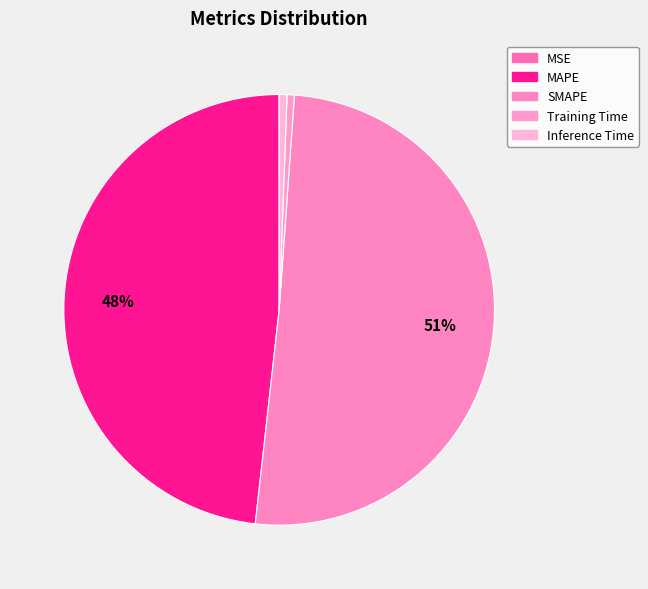

What is the smallest slice in the pie chart?

MSE